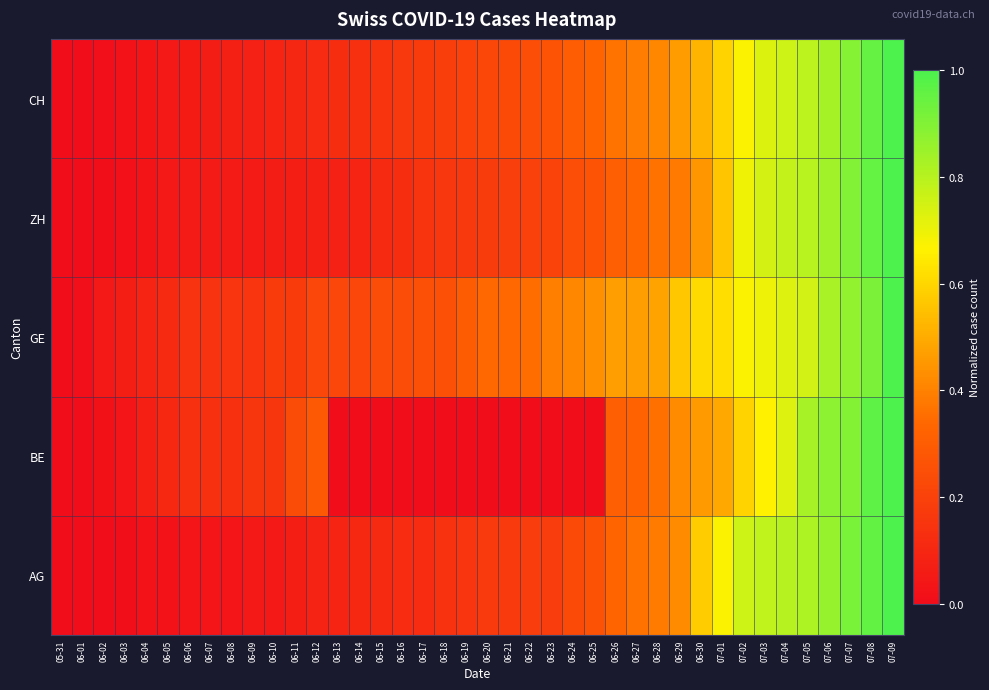

What is the difference between the second highest and minimum values?

0.9